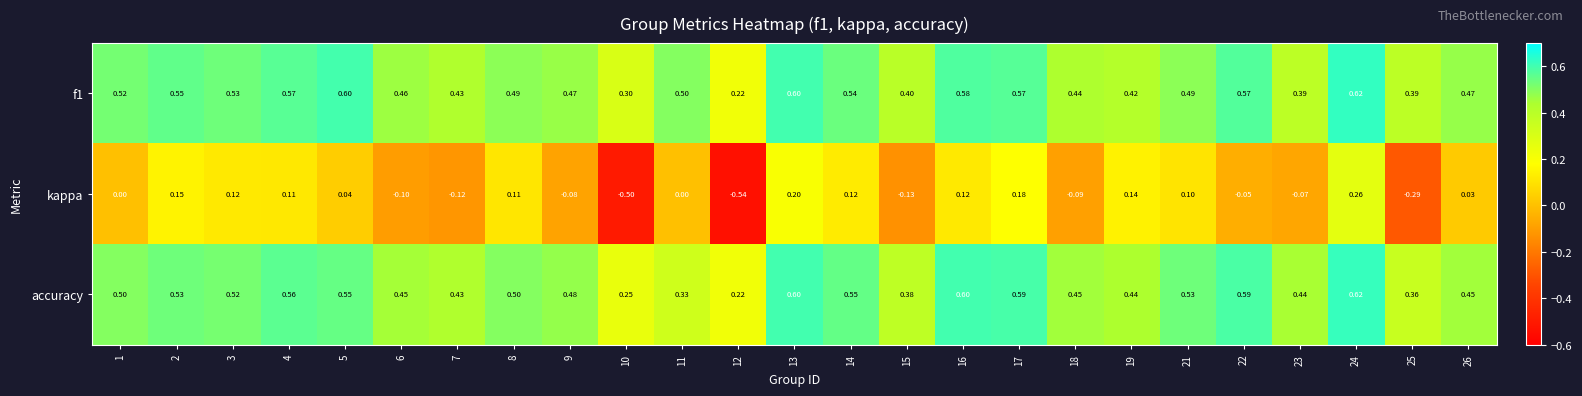

Is the value of kappa at 26 greater than the value of f1 at 23?

No